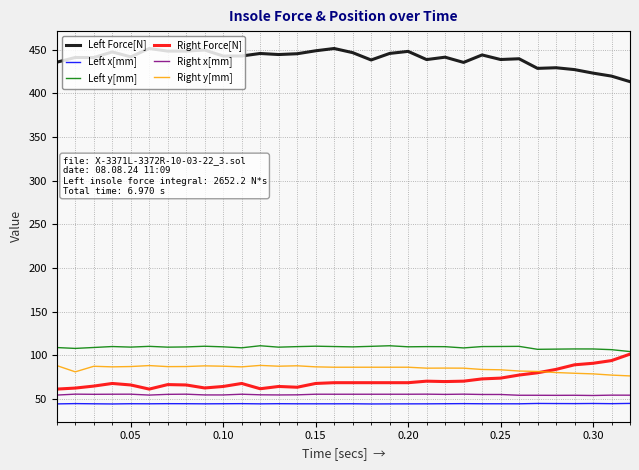

True or false: Left x[mm] and Right Force[N] intersect in this chart.

False